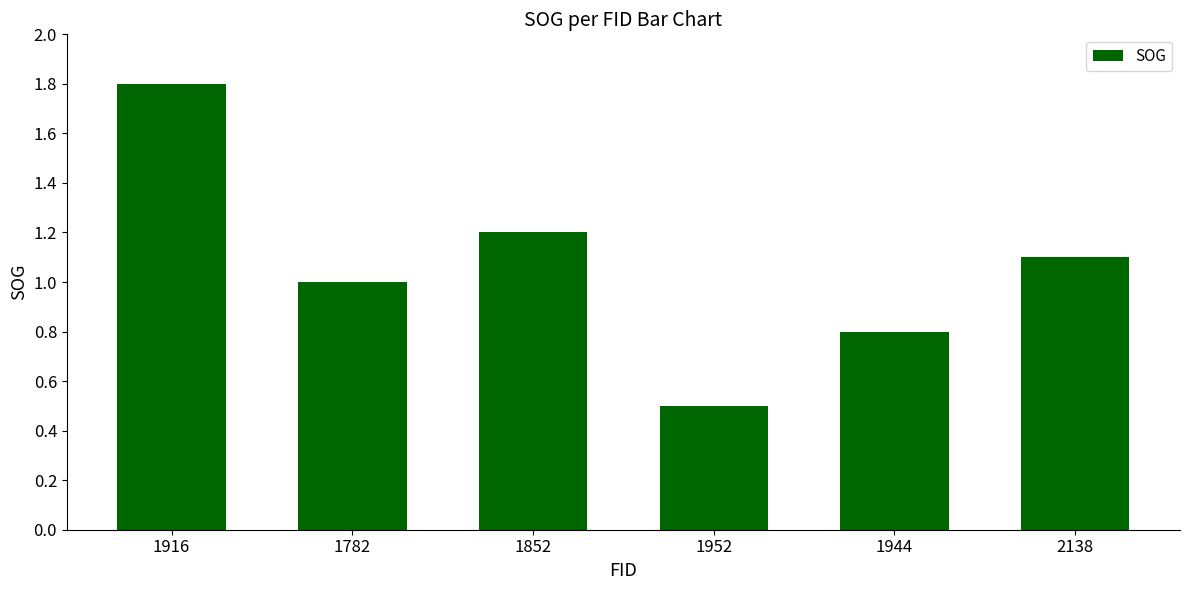

Rank the categories by value from highest to lowest.

1916, 1852, 2138, 1782, 1944, 1952